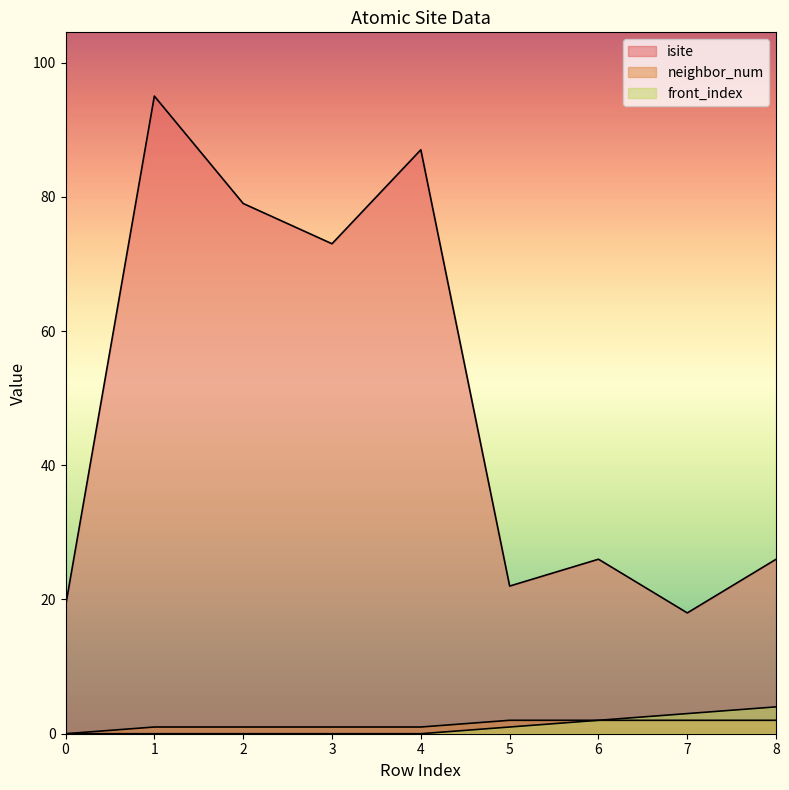

What is the sum of the isite values at 4 and 3?

160